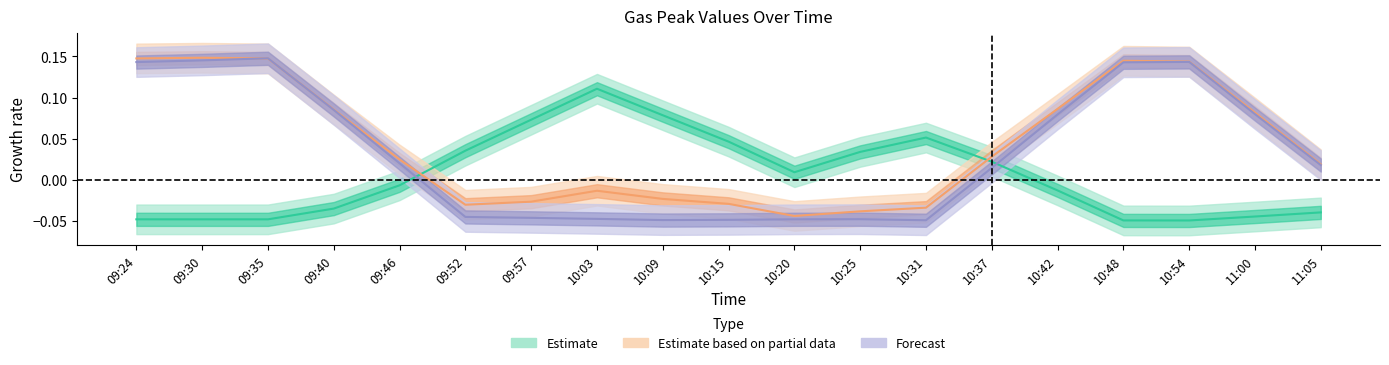

Reading left to right, what are all the values shown in this chart?

Estimate: -0.0	-0.0	-0.0	-0.0	-0.0	0.0	0.1	0.1	0.1	0.0	0.0	0.0	0.1	0.0	-0.0	-0.0	-0.0	-0.0	-0.0
Estimate based on partial data: 0.1	0.1	0.1	0.1	0.0	-0.0	-0.0	-0.0	-0.0	-0.0	-0.0	-0.0	-0.0	0.0	0.1	0.1	0.1	0.1	0.0
Forecast: 0.1	0.1	0.1	0.1	0.0	-0.0	-0.0	-0.0	-0.0	-0.0	-0.0	-0.0	-0.0	0.0	0.1	0.1	0.1	0.1	0.0